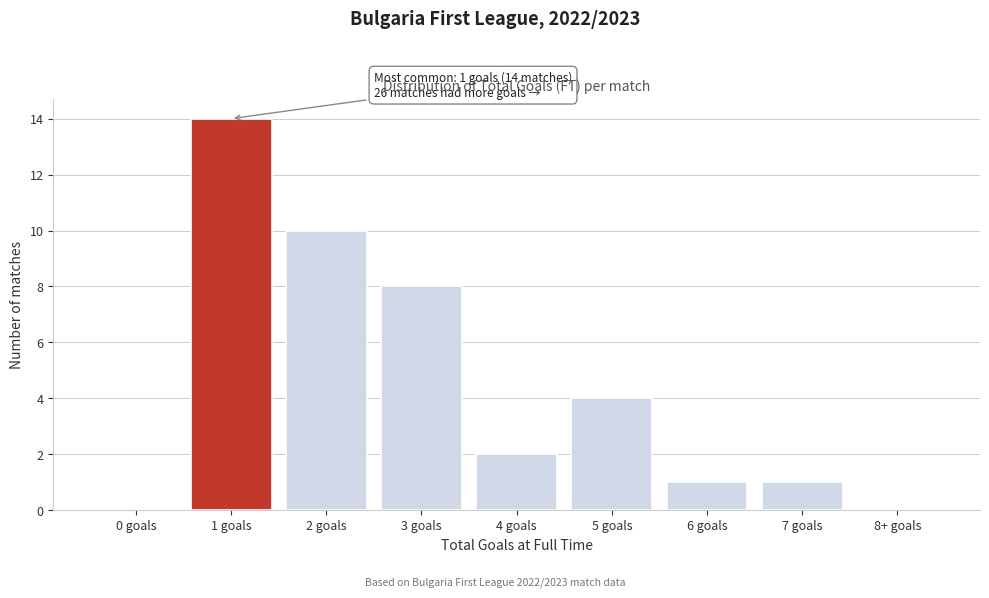

Reading left to right, transcribe all the data shown in this chart.

0 goals=0	1 goals=14	2 goals=10	3 goals=8	4 goals=2	5 goals=4	6 goals=1	7 goals=1	8+ goals=0